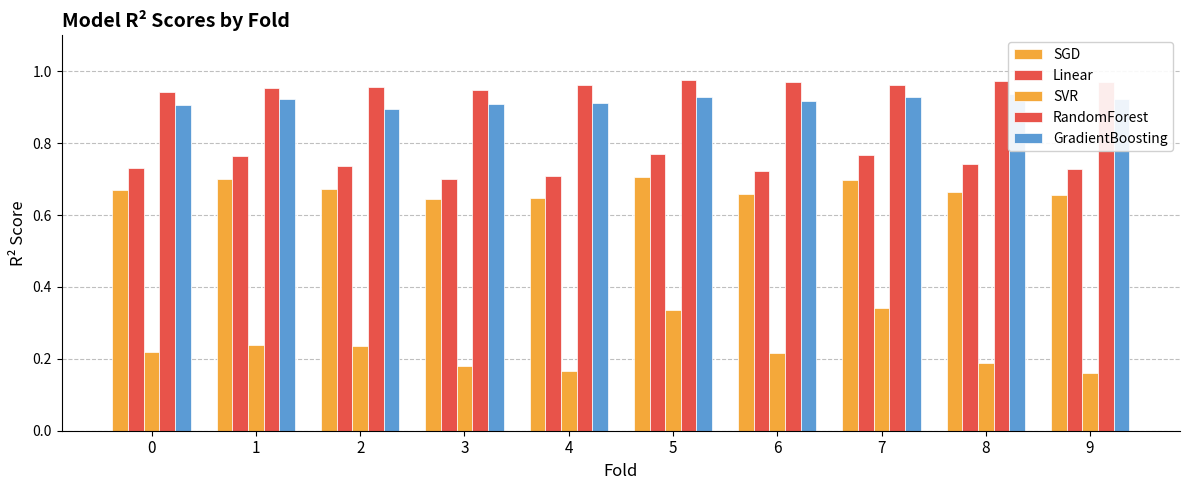

How many bars are there in each group?

5